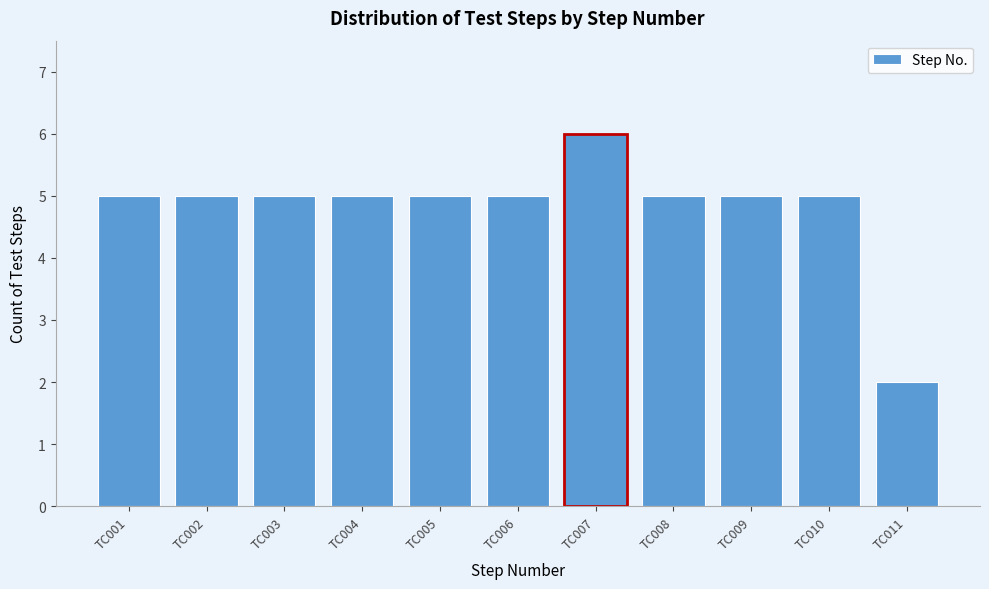

Reading left to right, extract all data points from this chart.

TC001=5	TC002=5	TC003=5	TC004=5	TC005=5	TC006=5	TC007=6	TC008=5	TC009=5	TC010=5	TC011=2